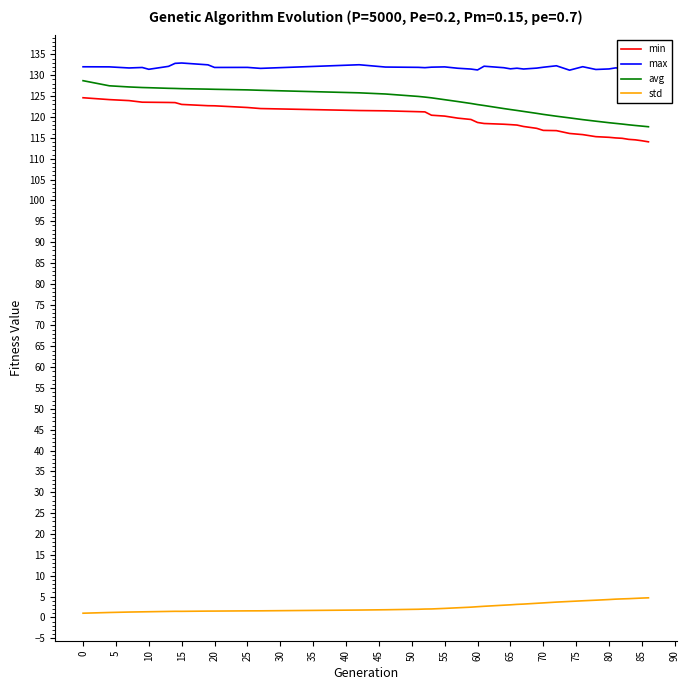

What is the difference between the maximum and minimum values in the avg series?

11.0